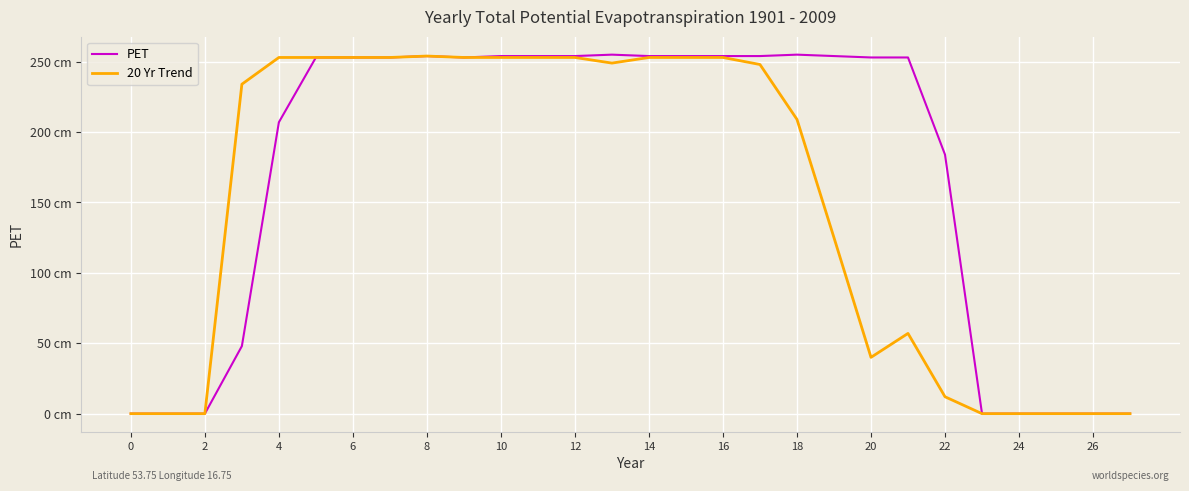

True or false: PET and 20 Yr Trend intersect in this chart.

False